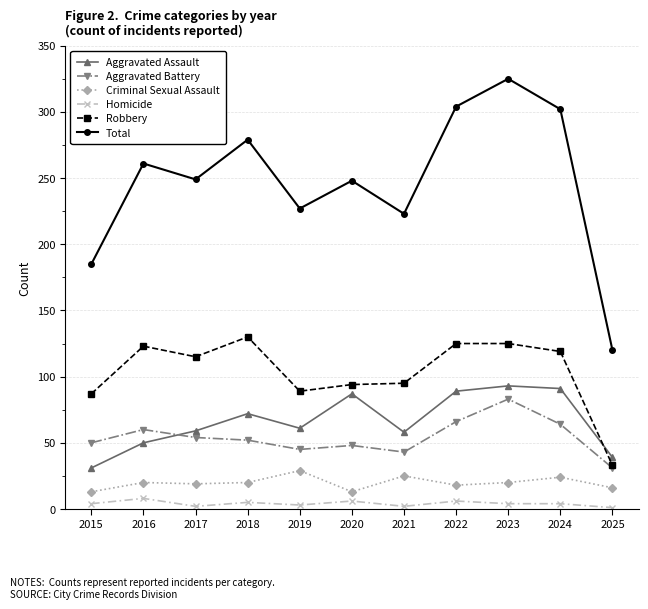

What is the value of the Aggravated Assault point at the 8th from the left?

89